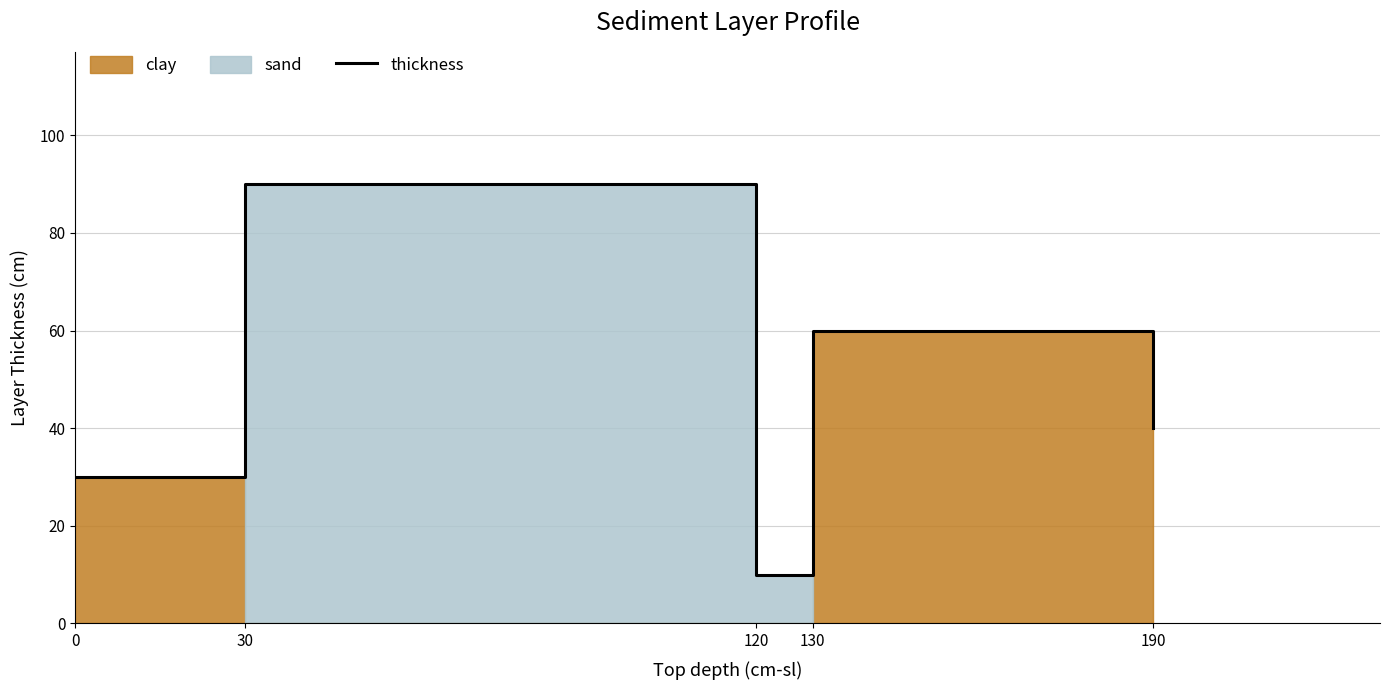

Reading right to left, extract all data points from this chart.

40	60	10	90	30